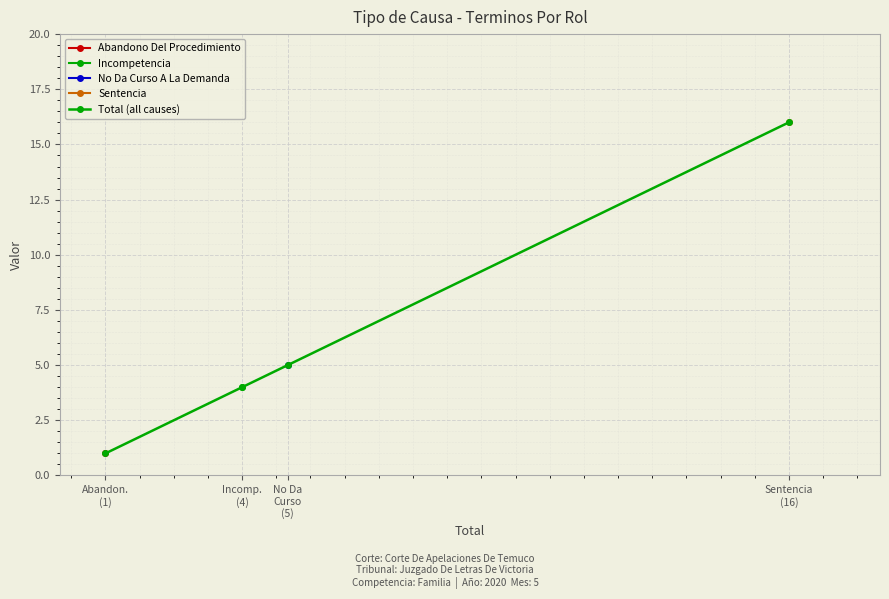

What is the difference between the maximum and minimum values?

15